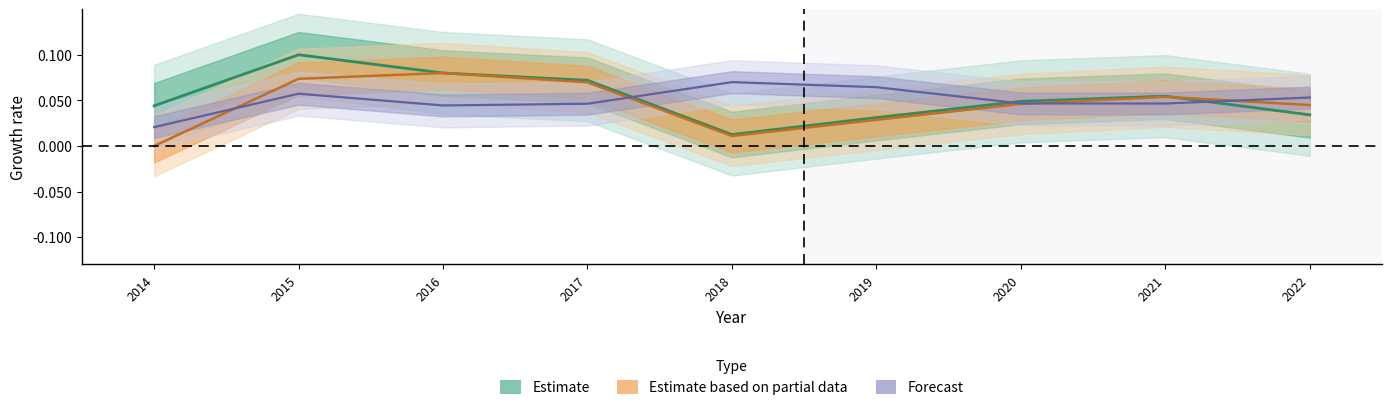

How many interior local valleys does the 盈餘分配率(%) series have?

2